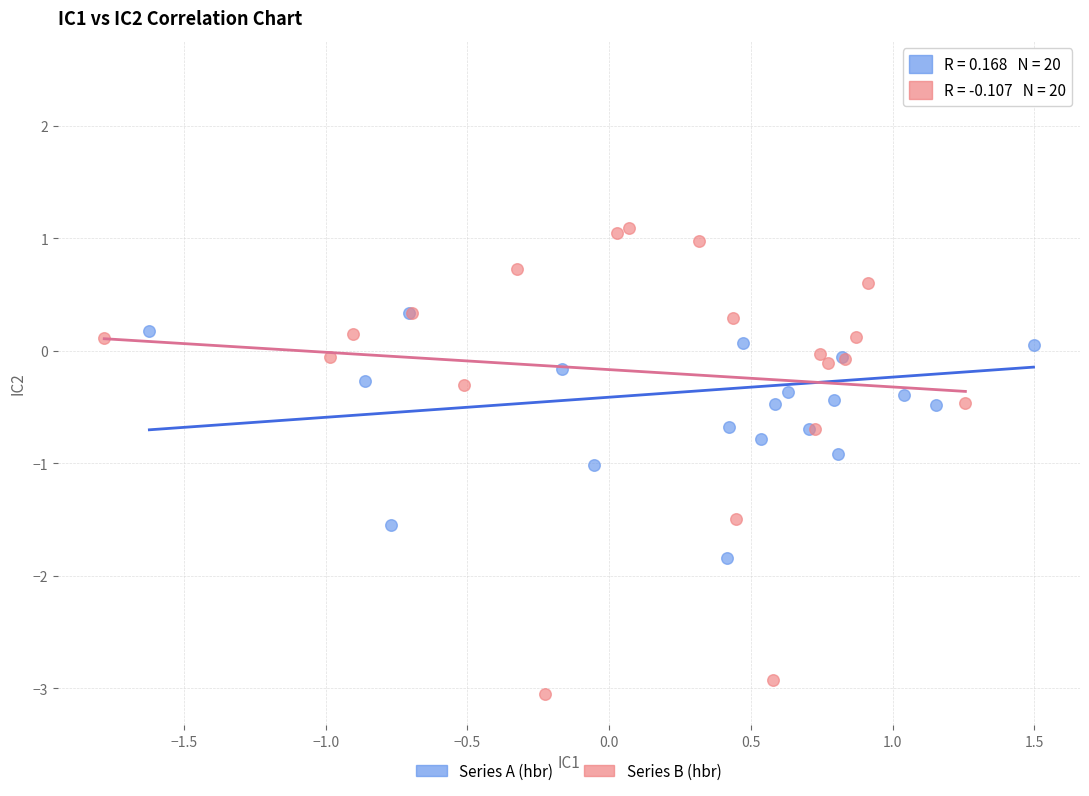

Which series has the widest spread of Y values?

Series A (hbr)